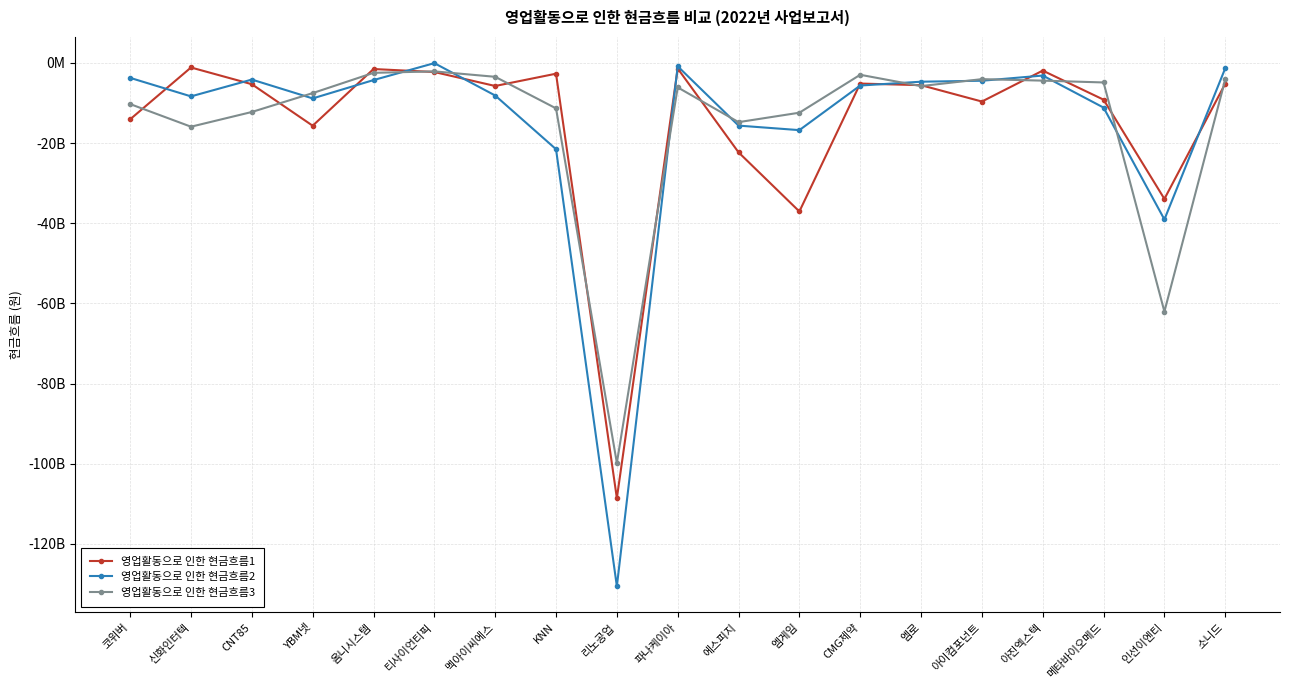

Does the chart have visible grid lines?

Yes